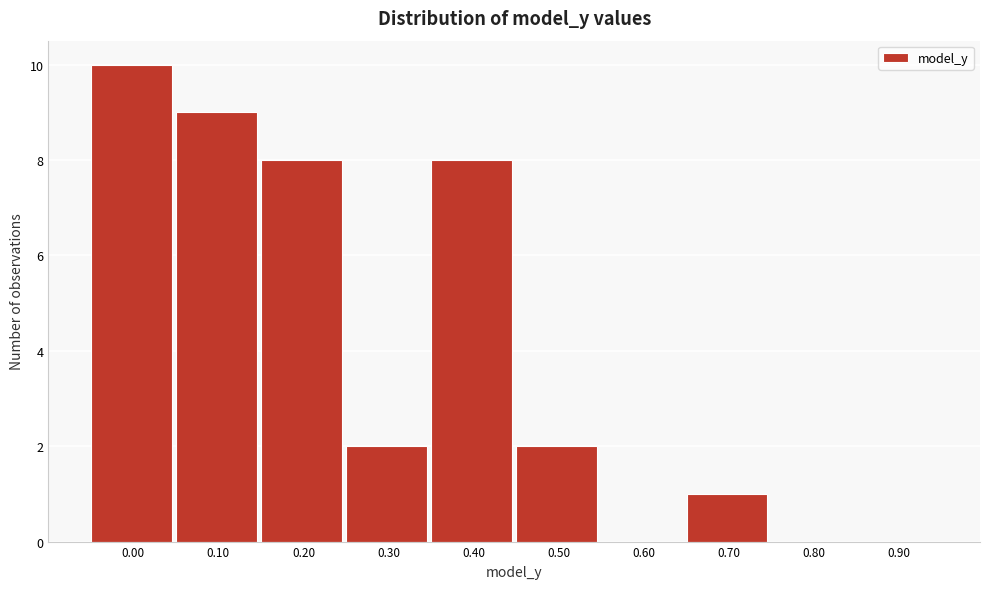

Reading right to left, what are all the values shown in this chart?

0.90=0	0.80=0	0.70=1	0.60=0	0.50=2	0.40=8	0.30=2	0.20=8	0.10=9	0.00=10